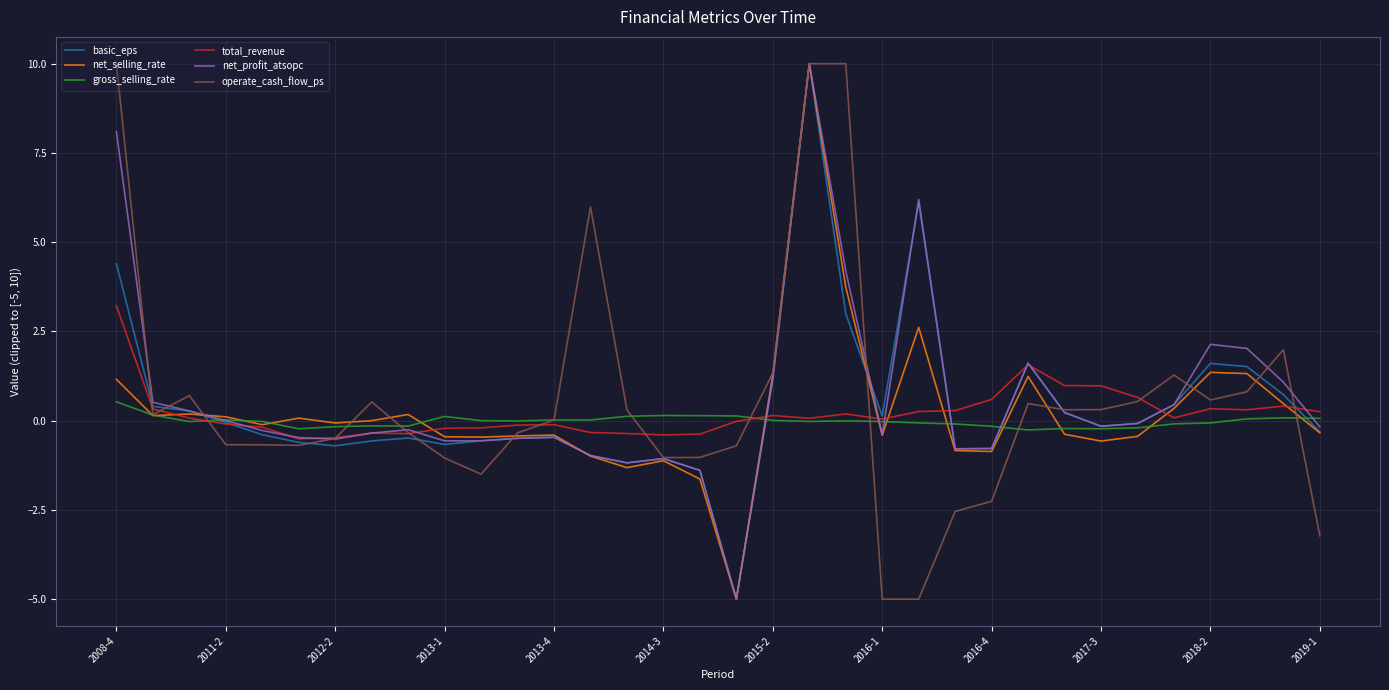

What is the sum of all net_profit_atsopc values?

22.1